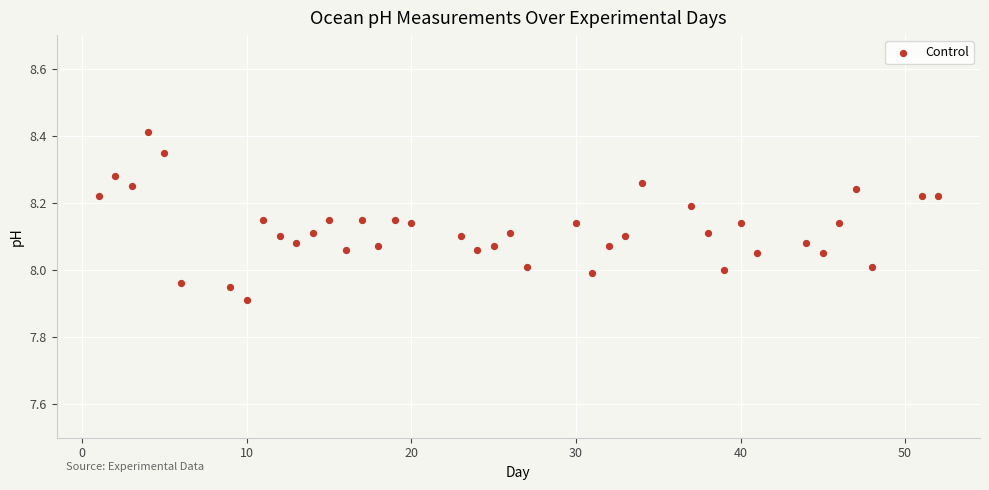

What is the range of Y values (max minus min)?

0.5